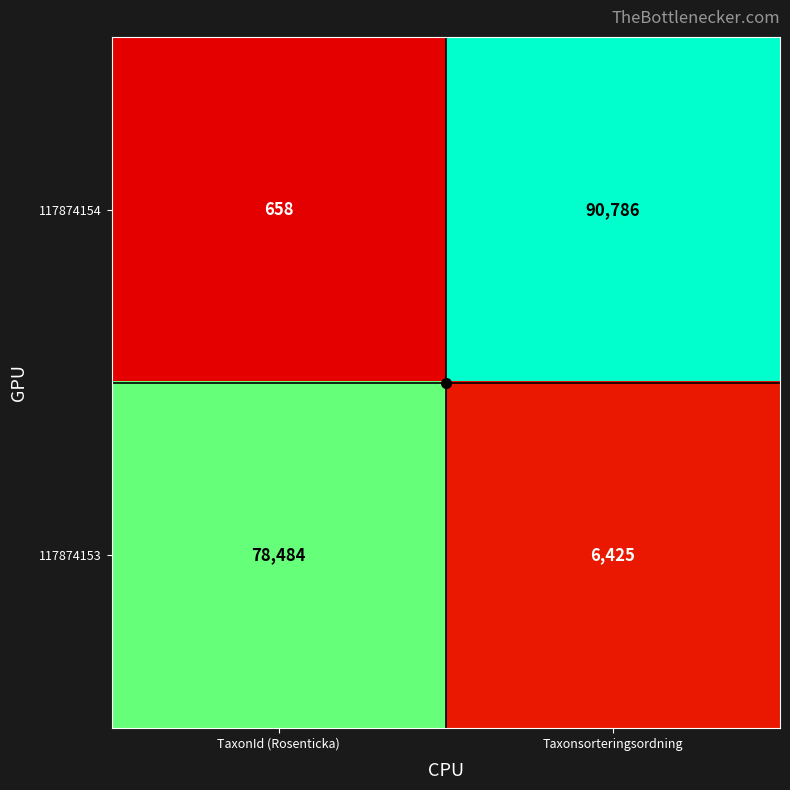

Which series has the largest total across all categories?

117874154